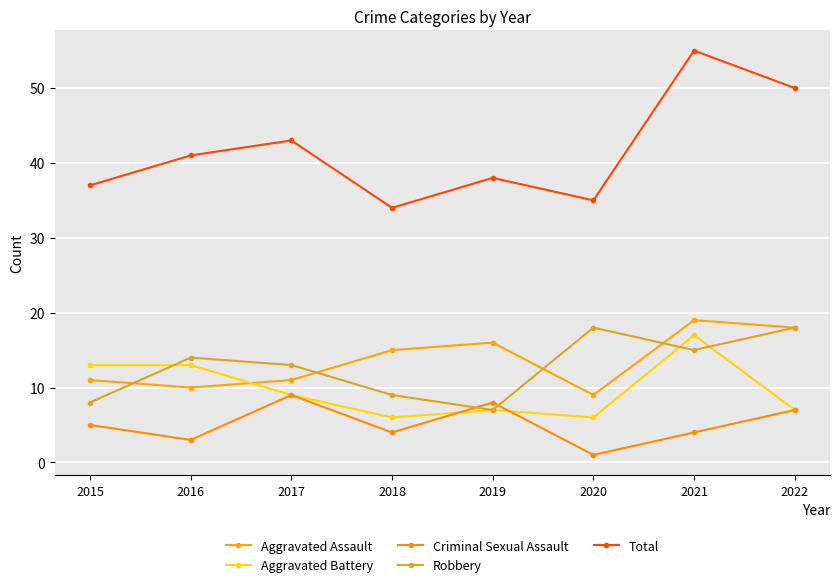

After their last crossing, which series has the higher values: Aggravated Battery or Criminal Sexual Assault?

Aggravated Battery